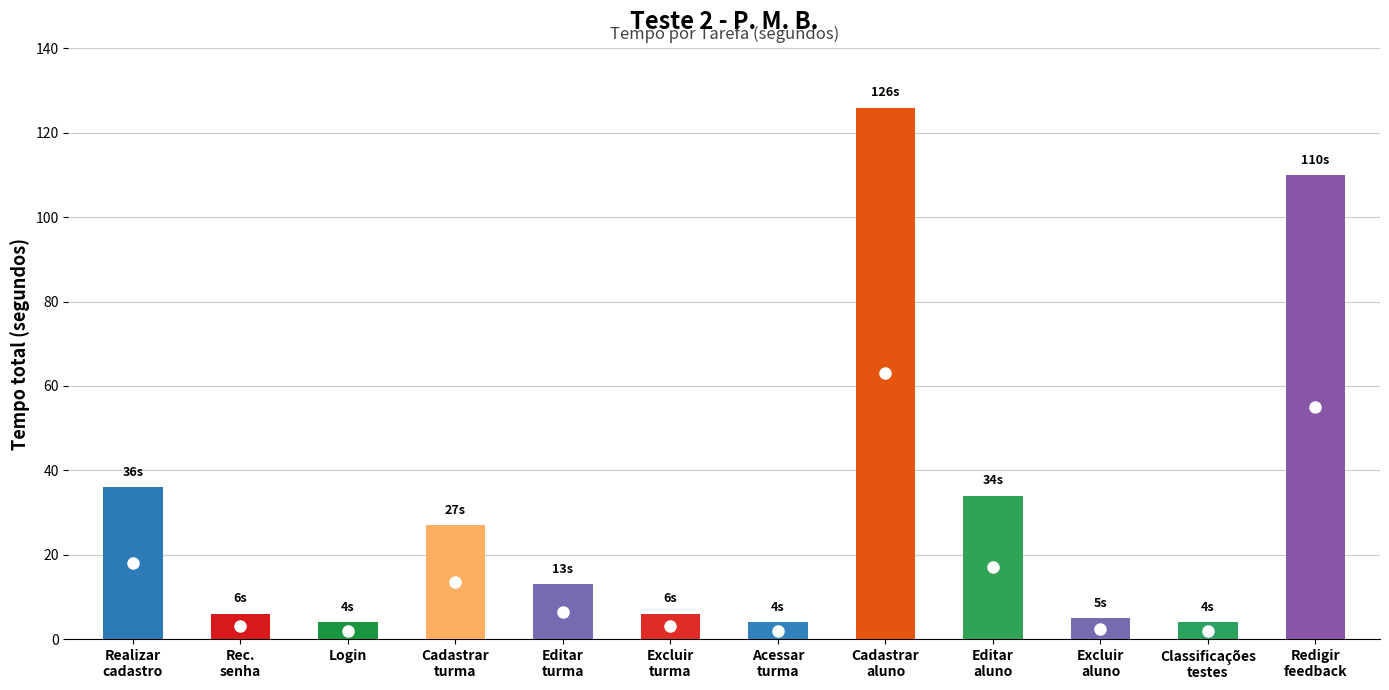

What is the average value?

31